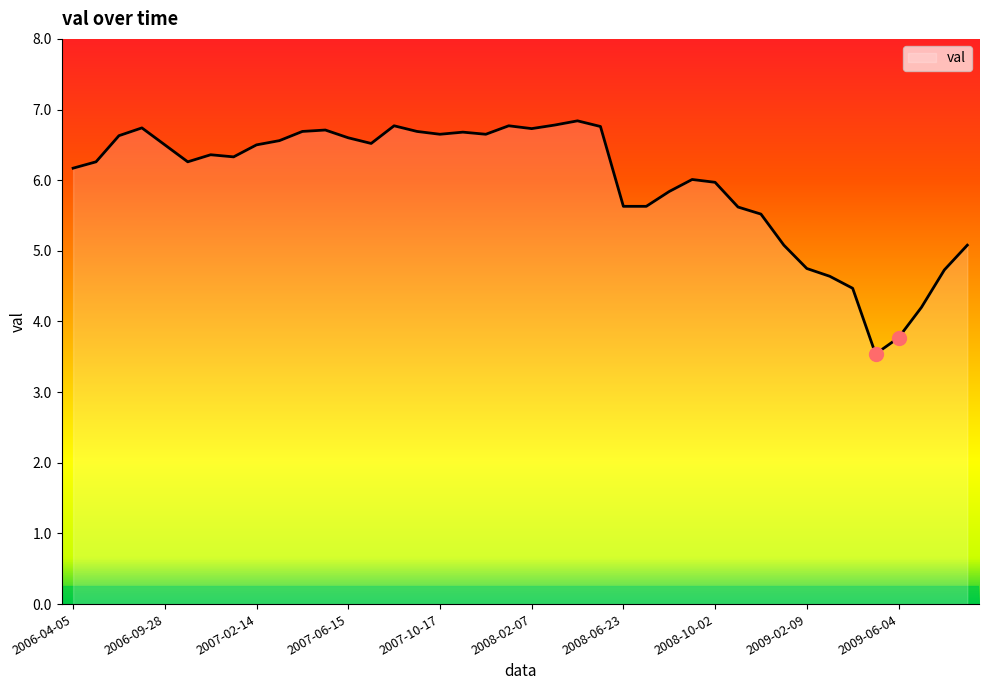

What is the greatest value displayed?

6.8